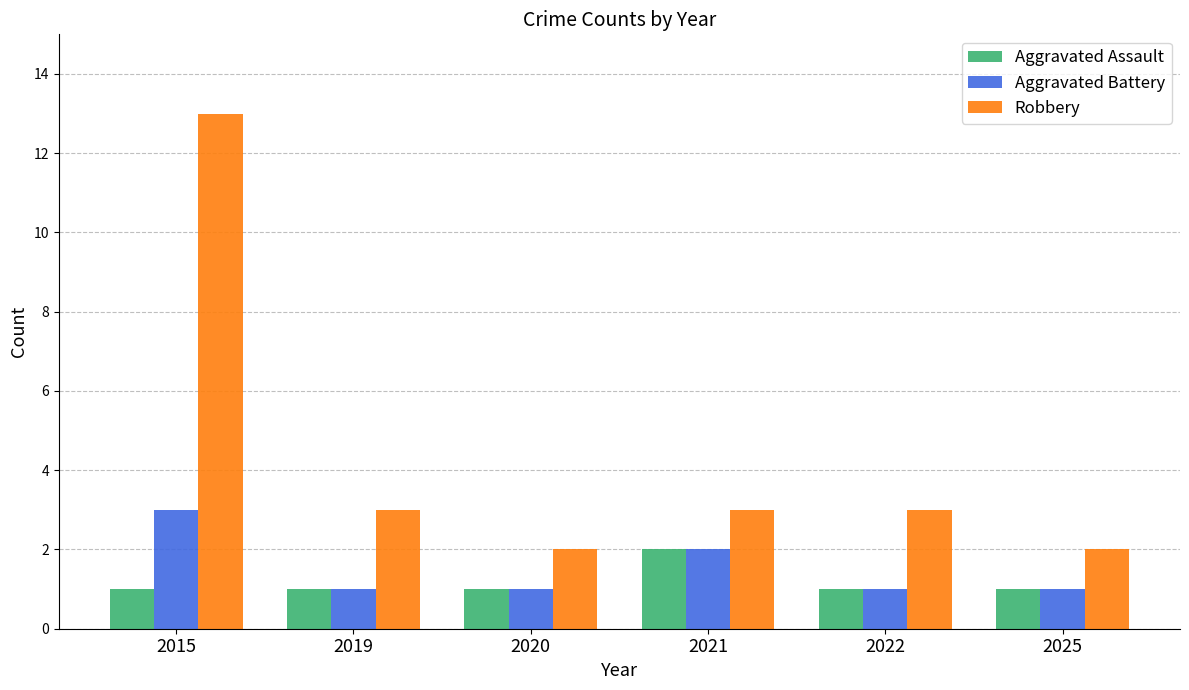

List the series in order of their peak value, lowest first.

Aggravated Assault, Aggravated Battery, Robbery